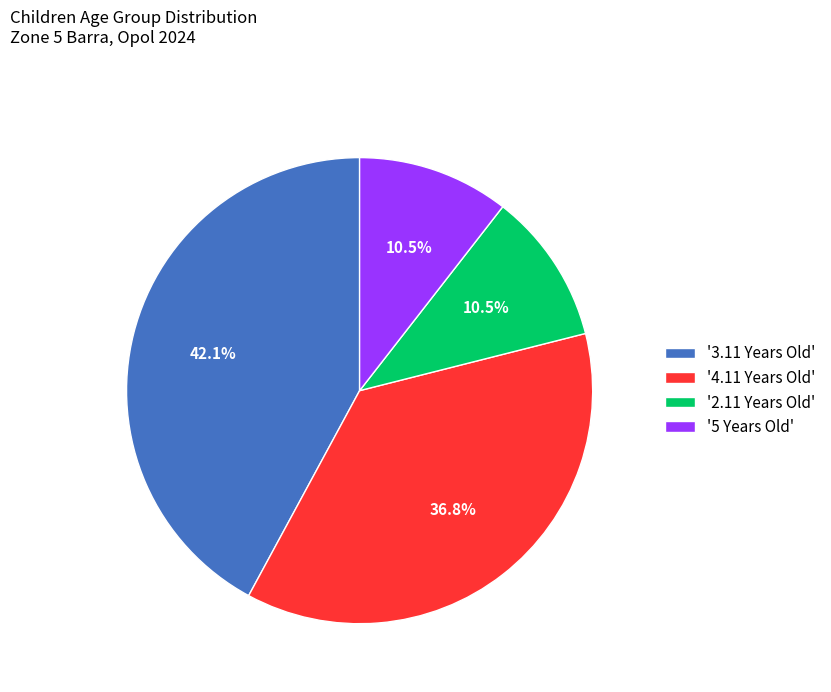

What percentage is NOT represented by '5 Years Old'?

89.5%